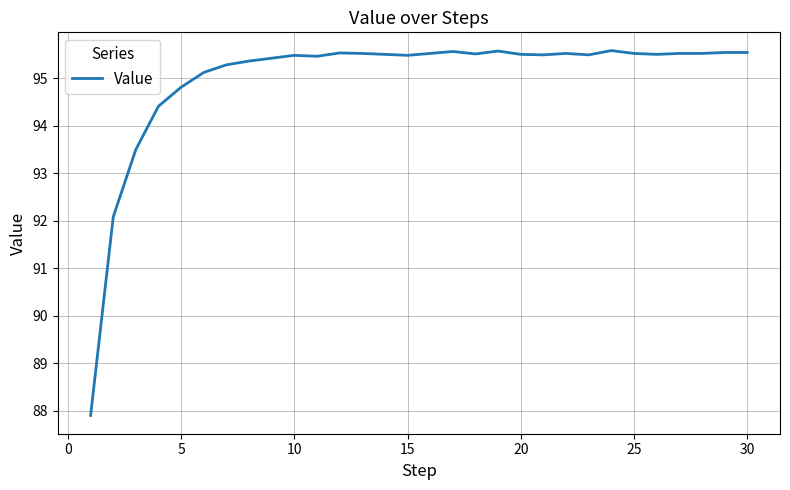

What is the greatest value displayed?

95.6